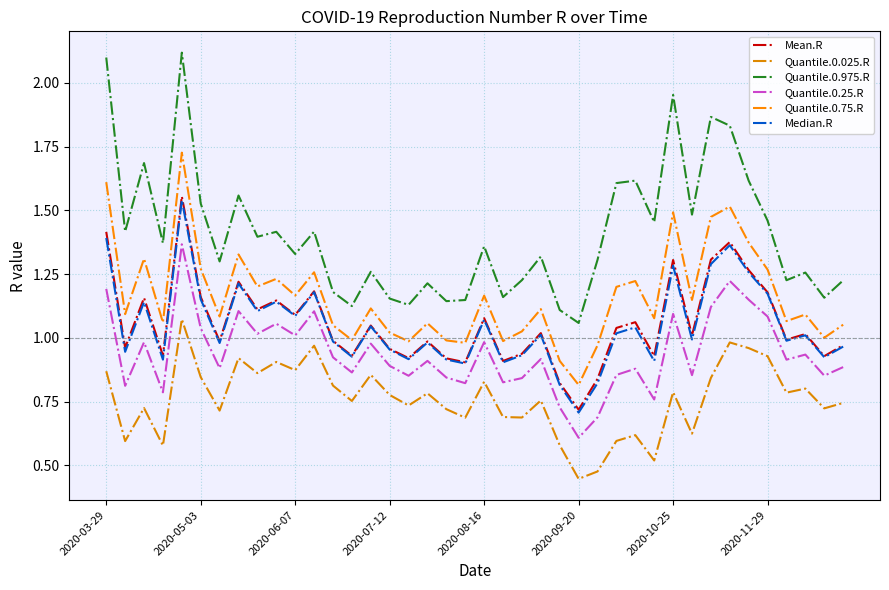

What are all the series names shown in the legend?

Mean.R, Quantile.0.025.R, Quantile.0.975.R, Quantile.0.25.R, Quantile.0.75.R, Median.R